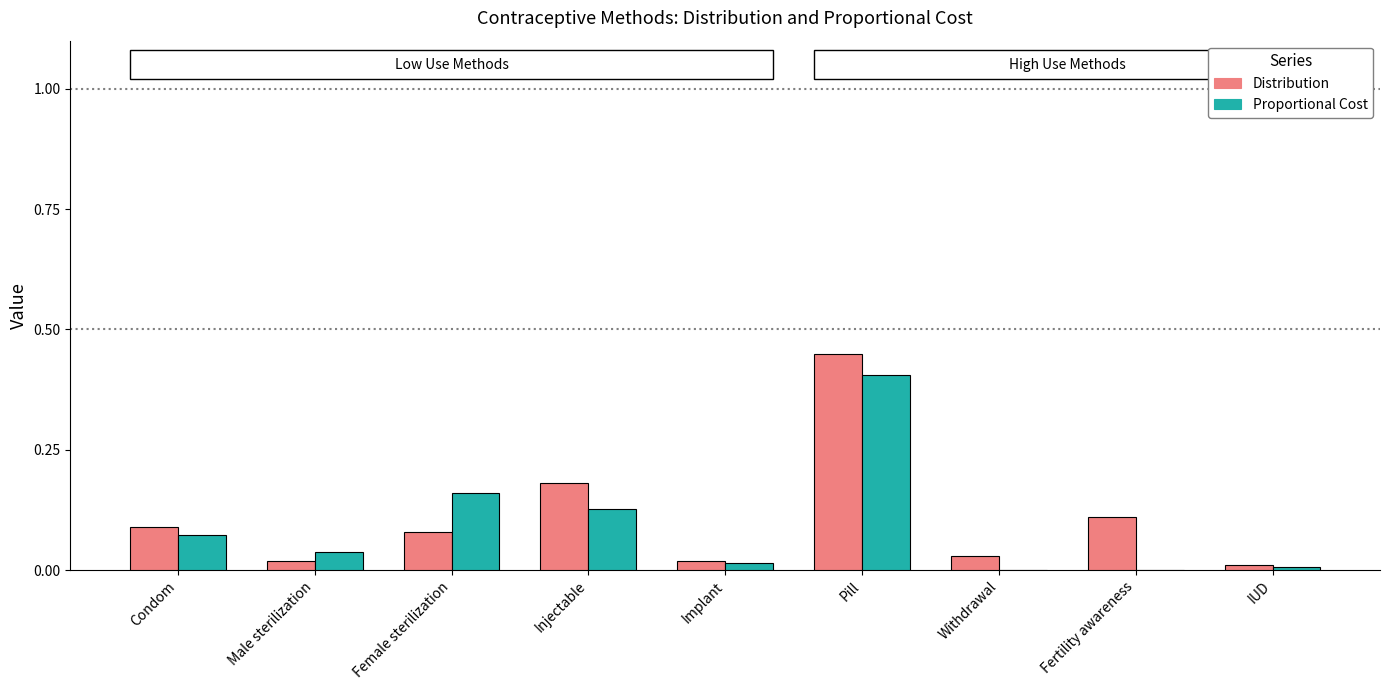

Are the bars grouped side by side (vs. stacked)?

Yes